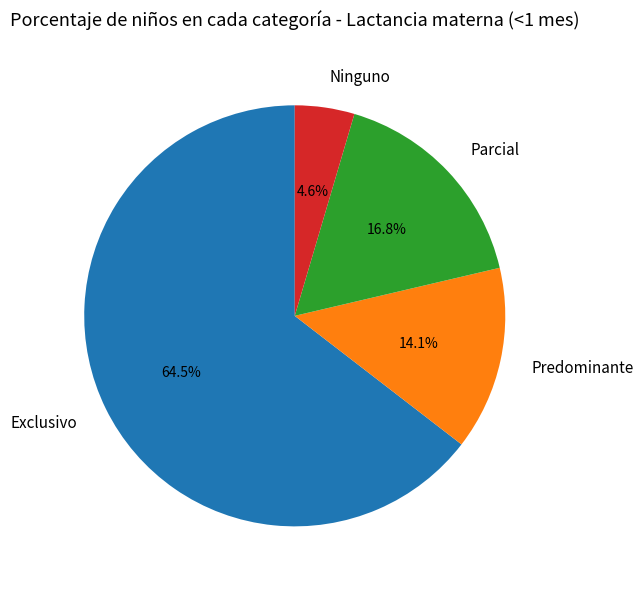

Is the sum of Exclusivo and Parcial greater than half?

Yes